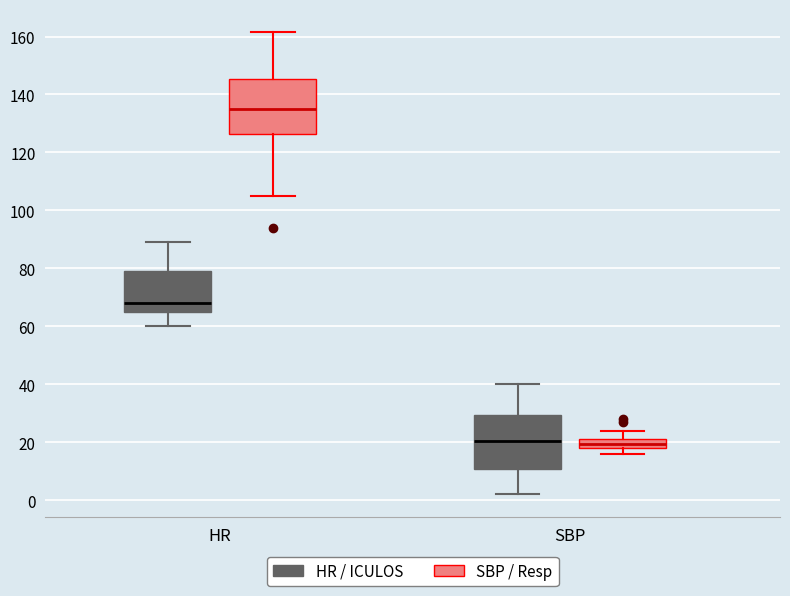

Where does the upper whisker of the box for SBP (HR / ICULOS) end on the y-axis? The values are not printed on the chart, so give them approximately, as read against the axis.

40